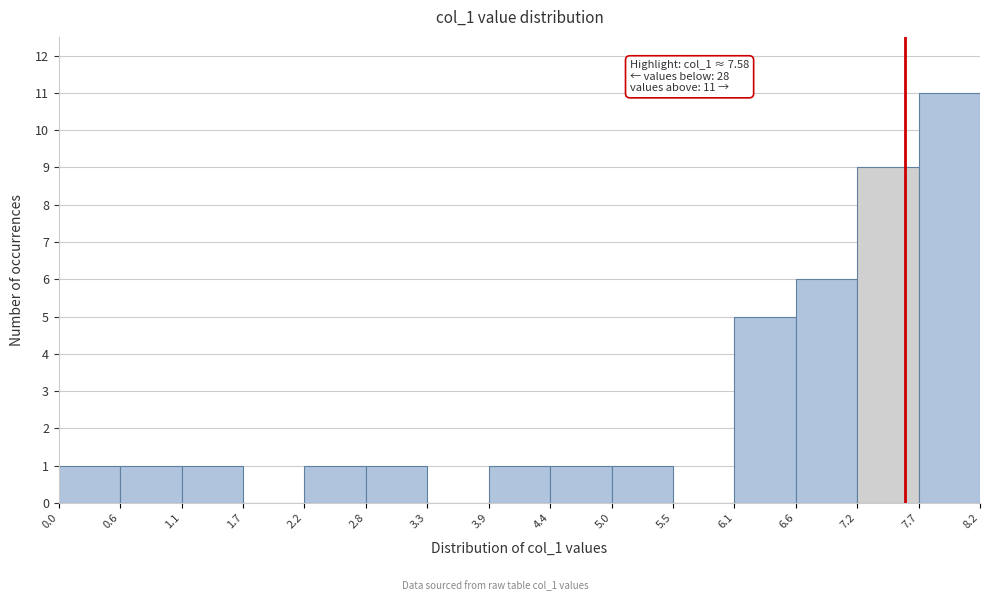

Which range on the x-axis has the tallest bar?

7.7 to 8.2